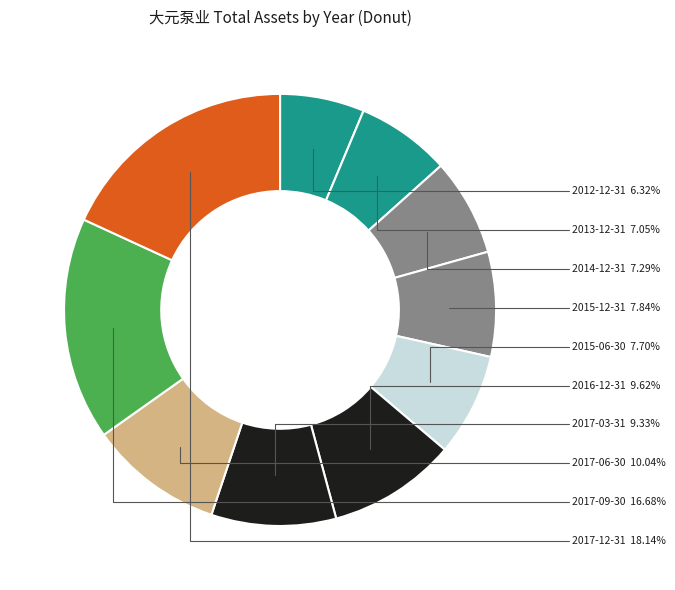

How many slices are in this pie chart?

10